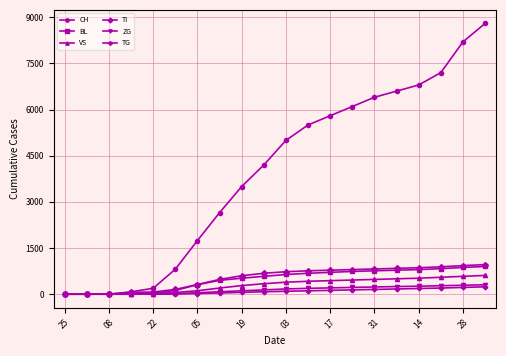

Which series has the largest range (max minus min)?

CH